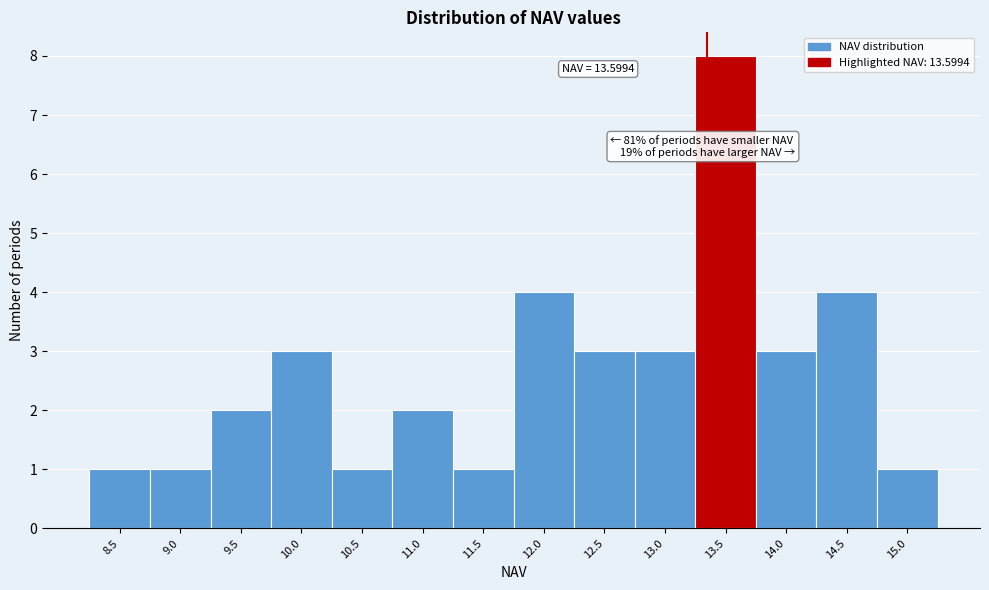

Reading left to right, extract all data points from this chart.

8.5=1	9.0=1	9.5=2	10.0=3	10.5=1	11.0=2	11.5=1	12.0=4	12.5=3	13.0=3	13.5=8	14.0=3	14.5=4	15.0=1